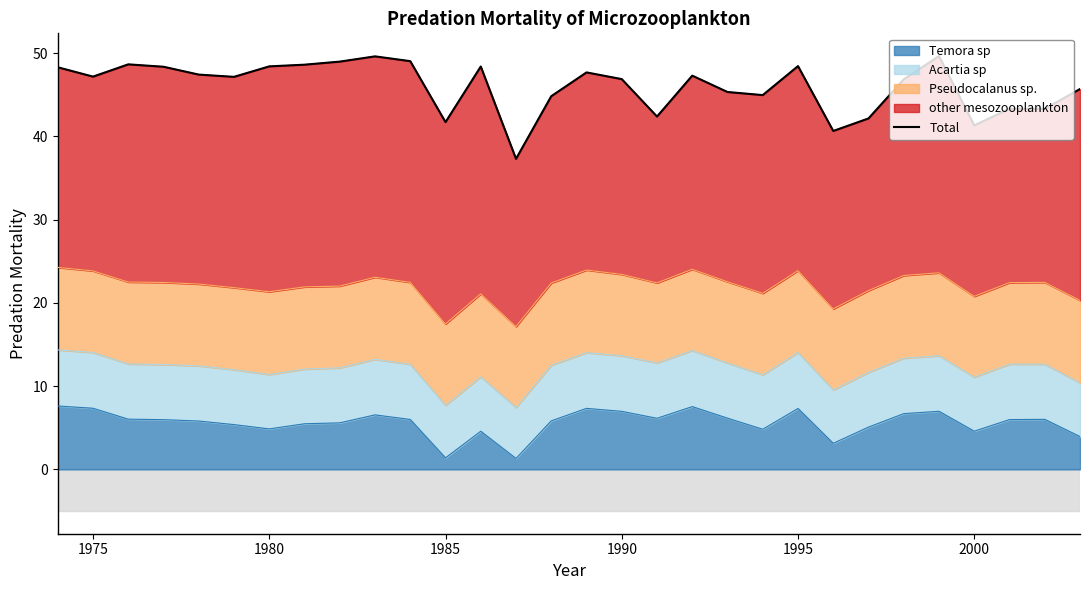

Reading left to right, what are all the values shown in this chart?

48.3	47.2	48.7	48.4	47.4	47.2	48.4	48.6	49.0	49.6	49.1	41.7	48.4	37.3	44.8	47.7	46.9	42.4	47.3	45.3	45.0	48.5	40.7	42.2	46.9	49.7	41.3	43.3	43.3	45.7